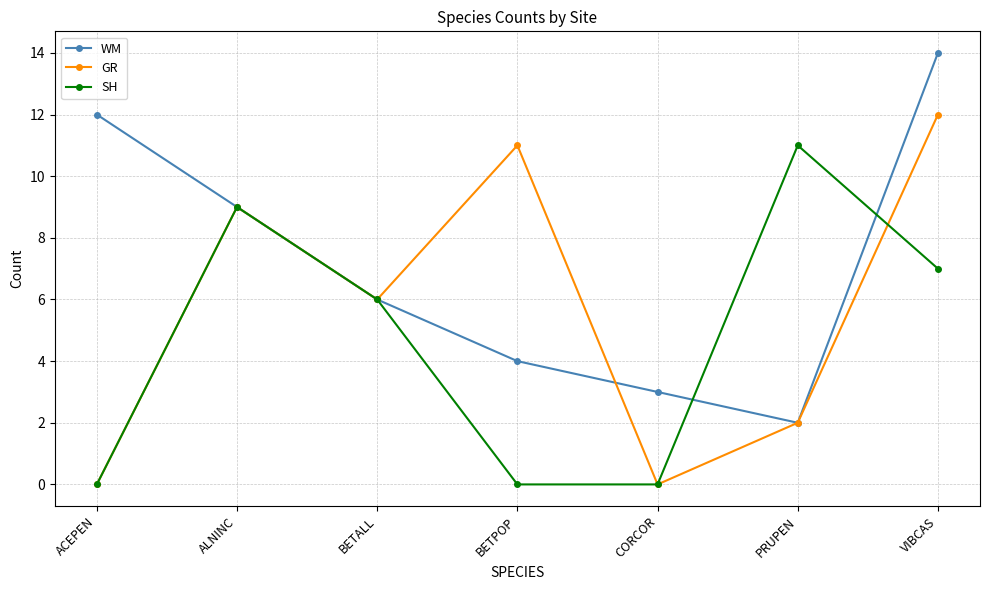

Is this an area chart (filled region under the line)?

No